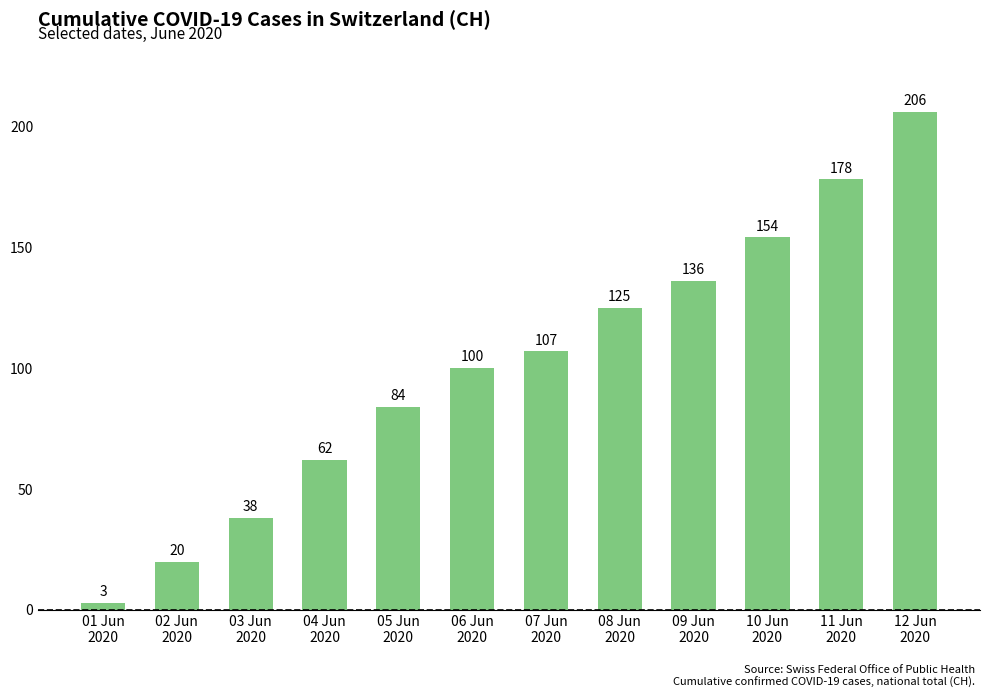

What is the approximate value at 10 Jun
2020, to the nearest 10?

150